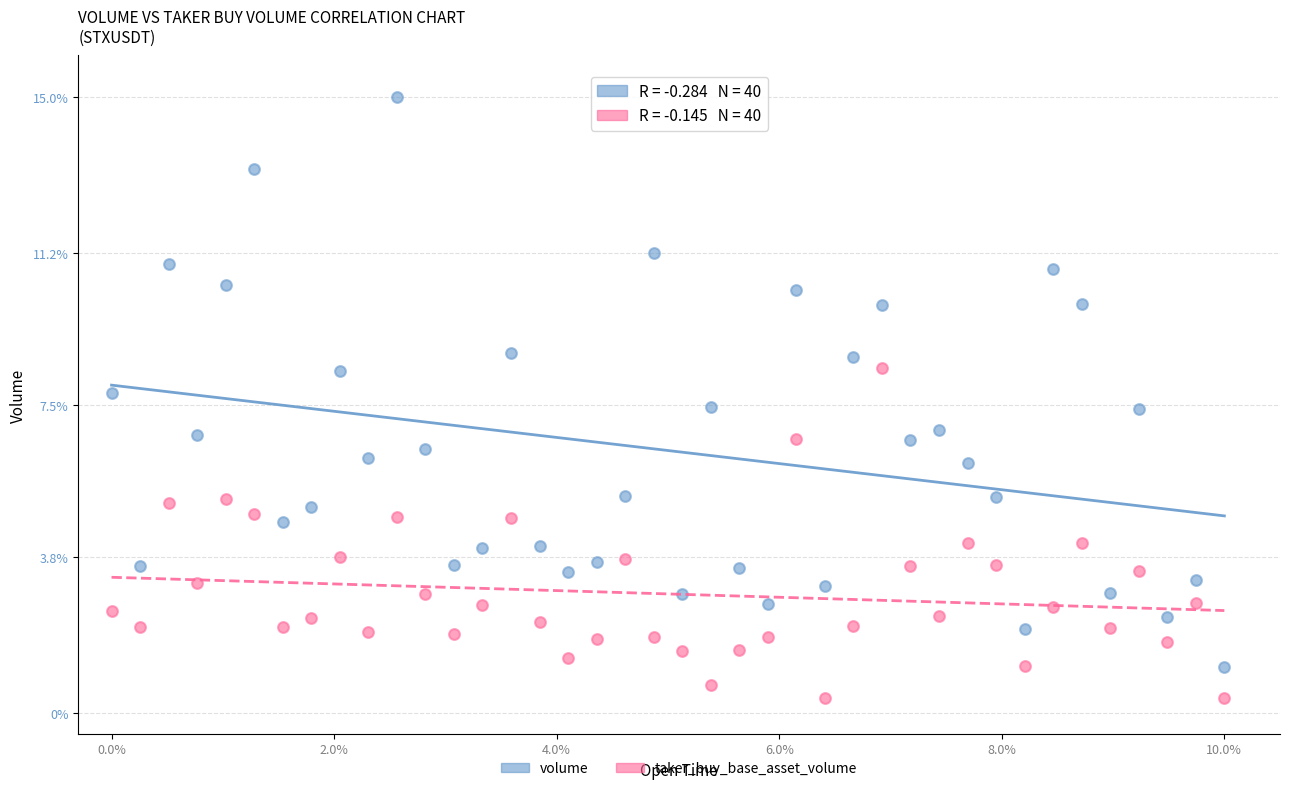

Count the number of points in this scatter plot.

80